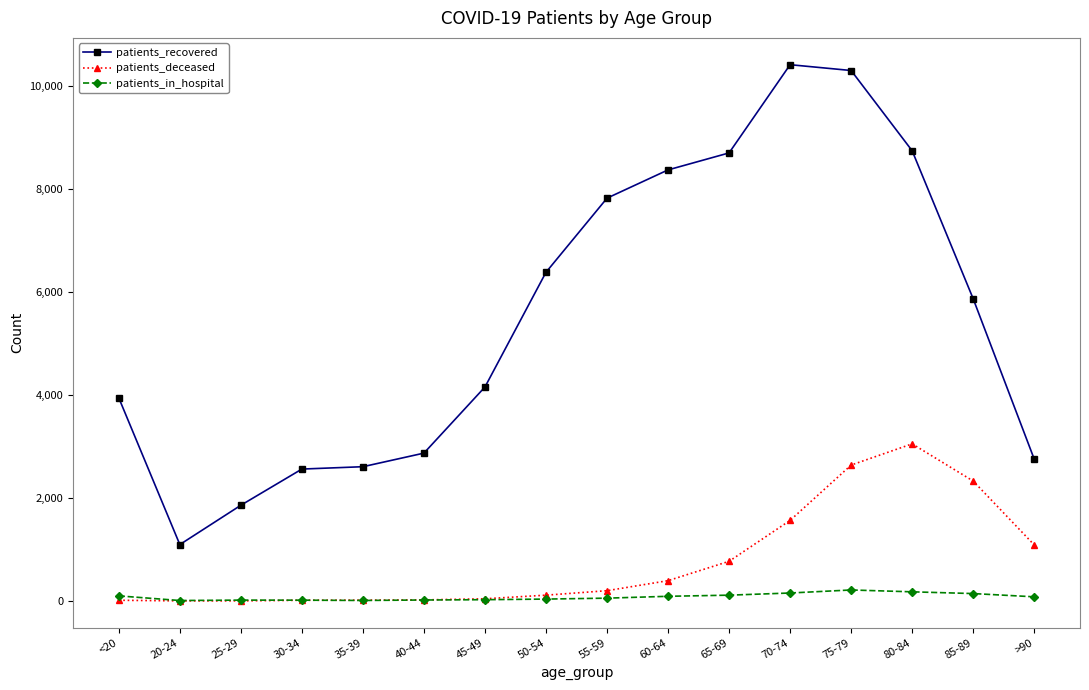

True or false: patients_recovered and patients_deceased cross at least once.

False